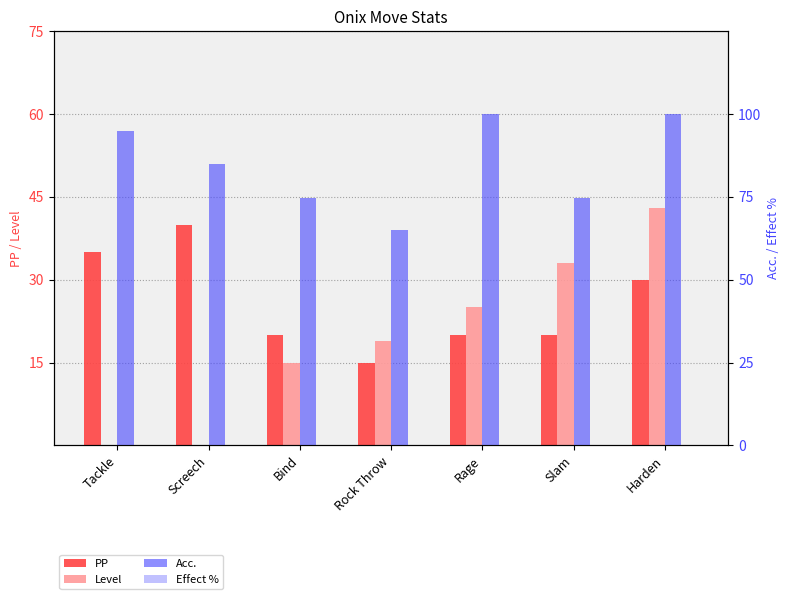

List the labels in order of PP value, smallest first.

Rock Throw, Bind, Rage, Slam, Harden, Tackle, Screech